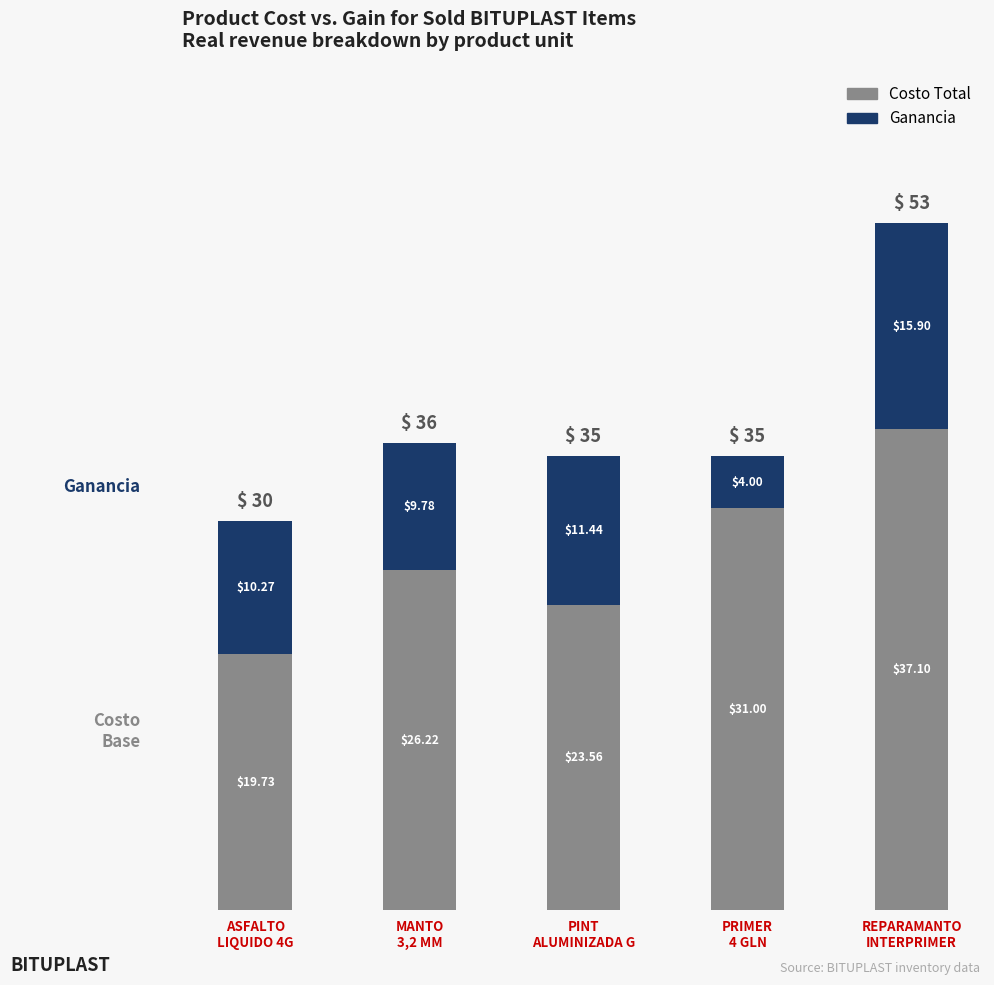

What is the sum of all Costo Total values?

137.6